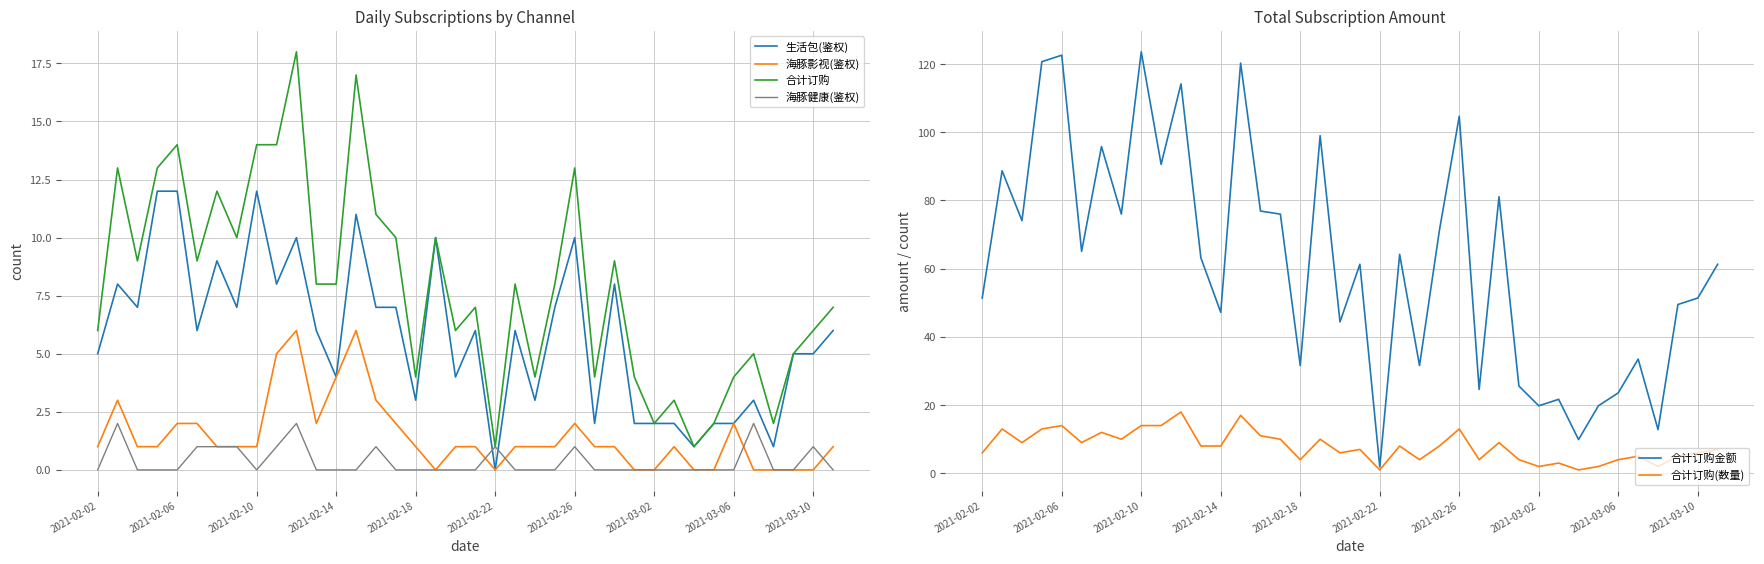

What is the value of the 合计订购金额 point at the 20th from the left?

61.3